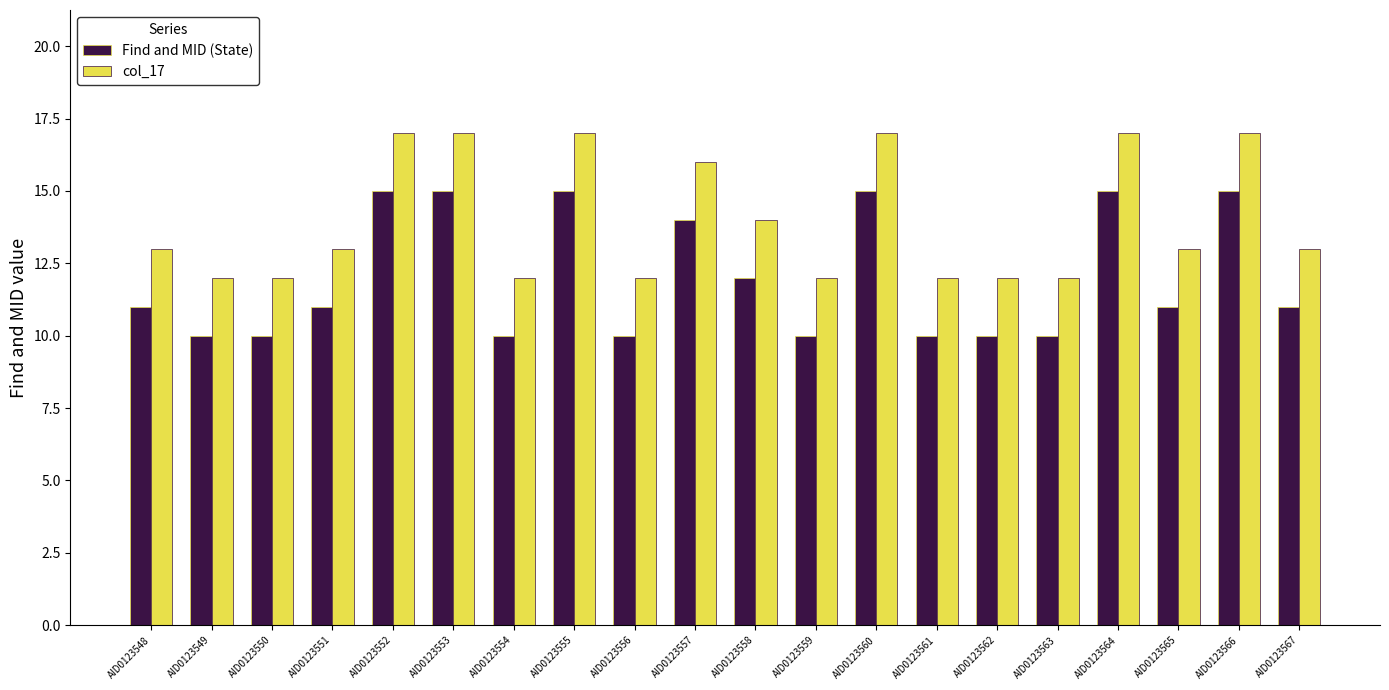

Reading left to right, list all the values displayed in this chart.

Find and MID (State): 11	10	10	11	15	15	10	15	10	14	12	10	15	10	10	10	15	11	15	11
col_17: 13	12	12	13	17	17	12	17	12	16	14	12	17	12	12	12	17	13	17	13